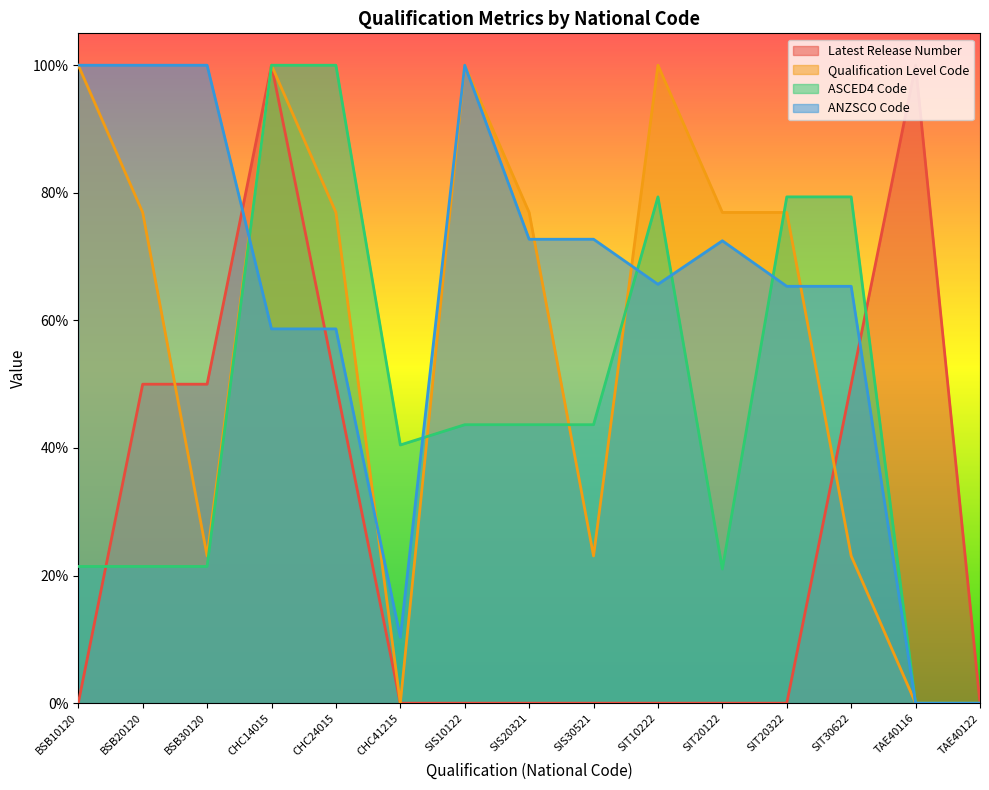

List the series in order of their overall mean, highest first.

ANZSCO Code, Qualification Level Code, ASCED4 Code, Latest Release Number